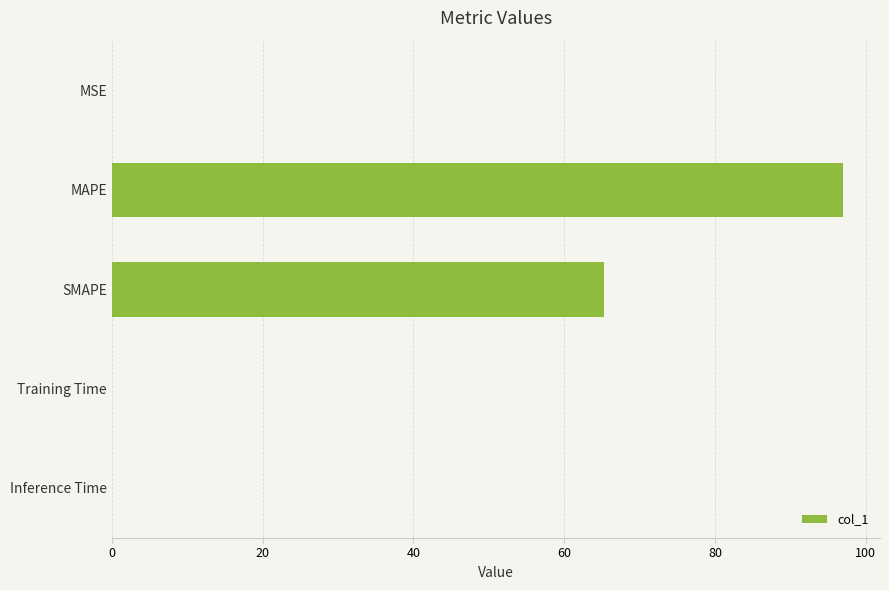

Which label corresponds to the largest value in the chart?

MAPE